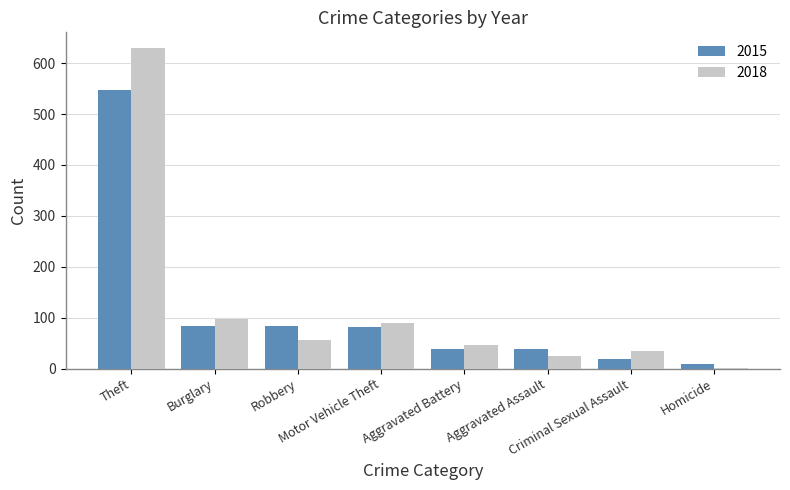

What is the sum of all 2018 values?

979